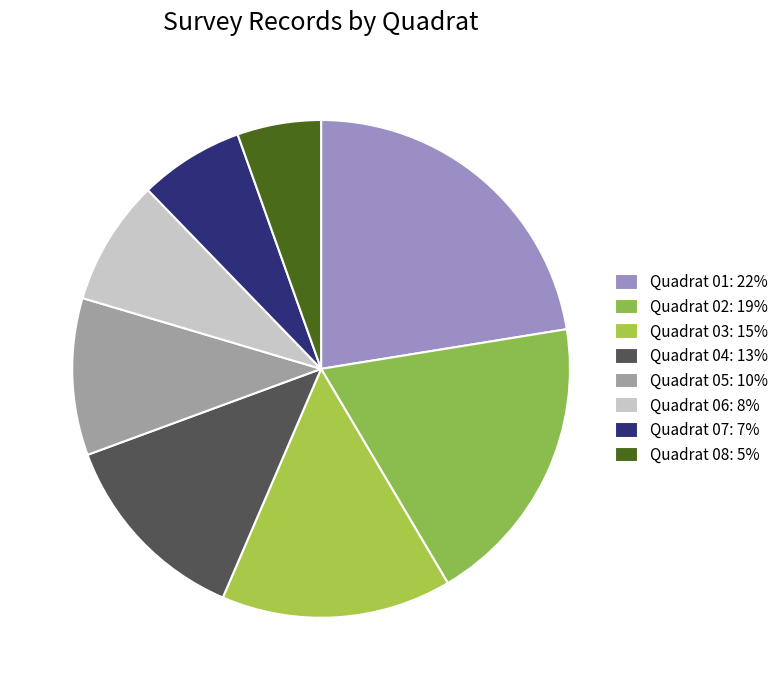

Count the number of slices in the pie.

8